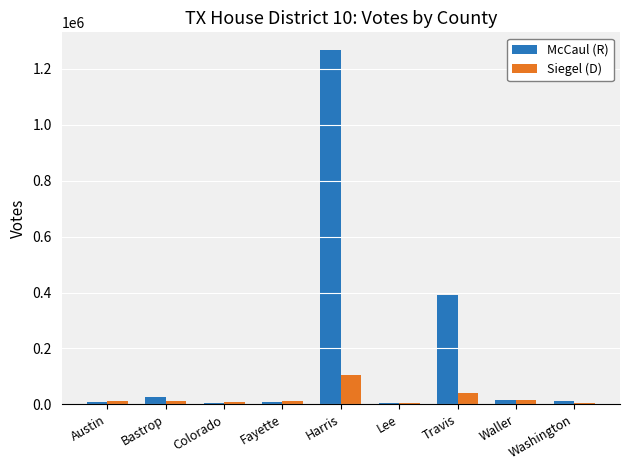

Which label corresponds to the largest value in the chart?

Harris